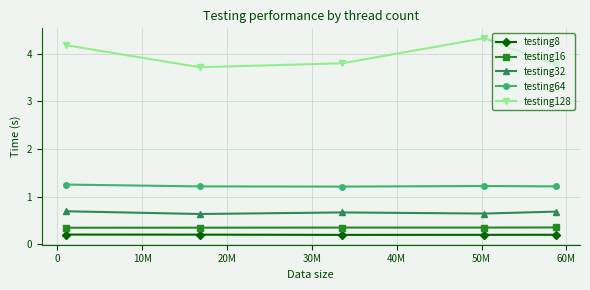

True or false: testing64 and testing16 cross at least once.

False